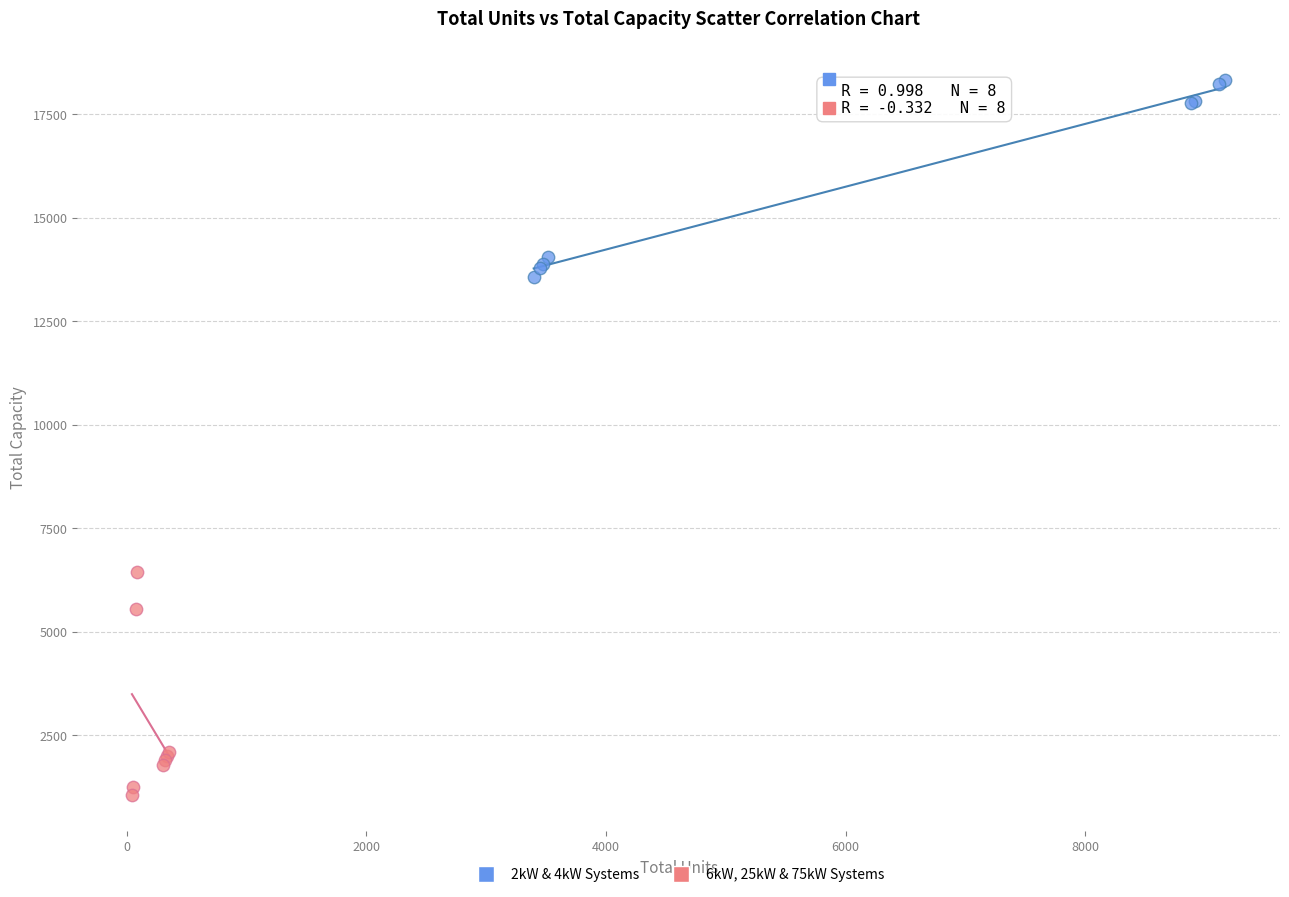

Which series contains the highest Y value?

2kW & 4kW Systems